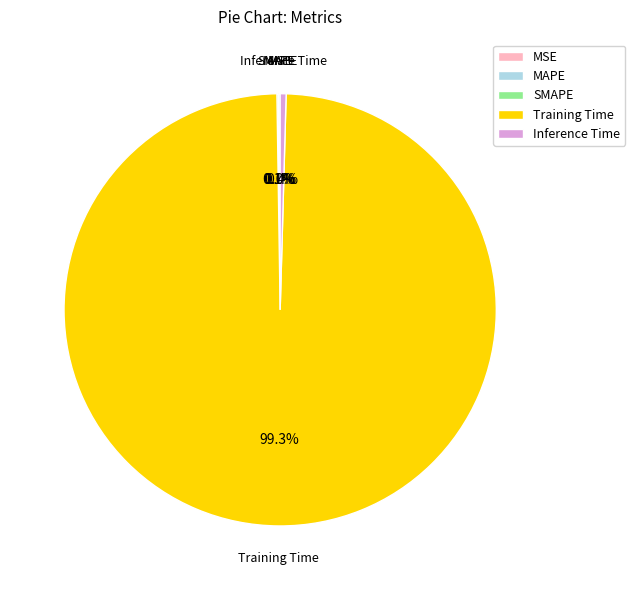

Which slice is the largest?

Training Time